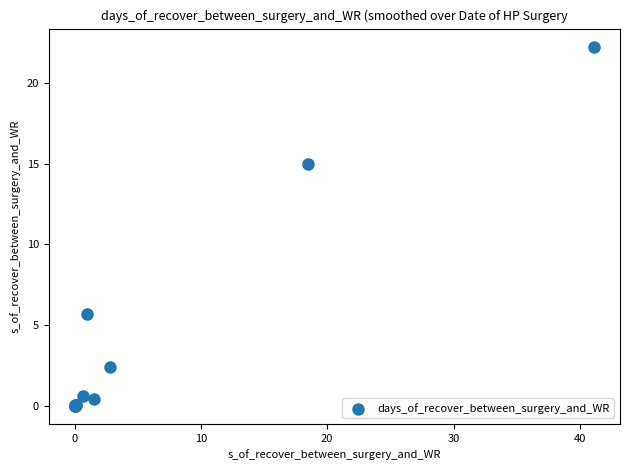

What Y value in the scatter plot is closest to 11?

15.0